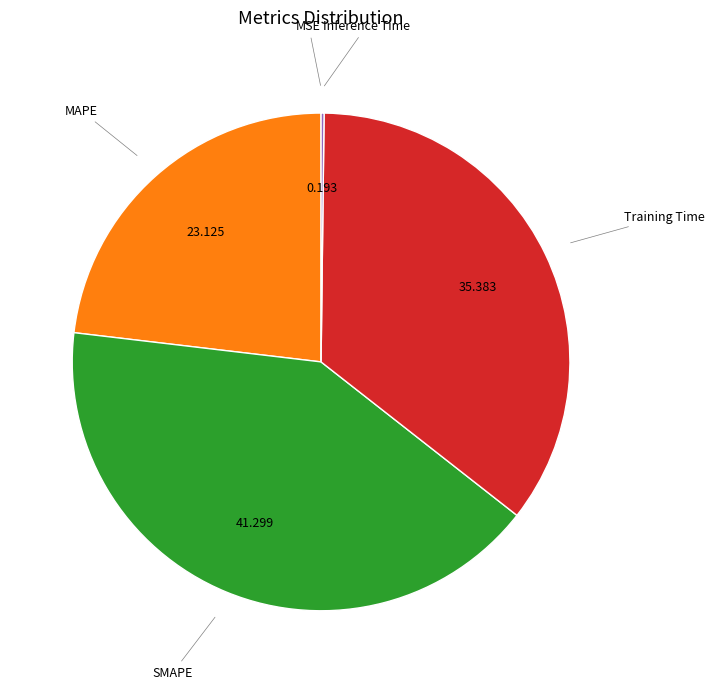

Is there any slice that represents more than half of the pie?

No